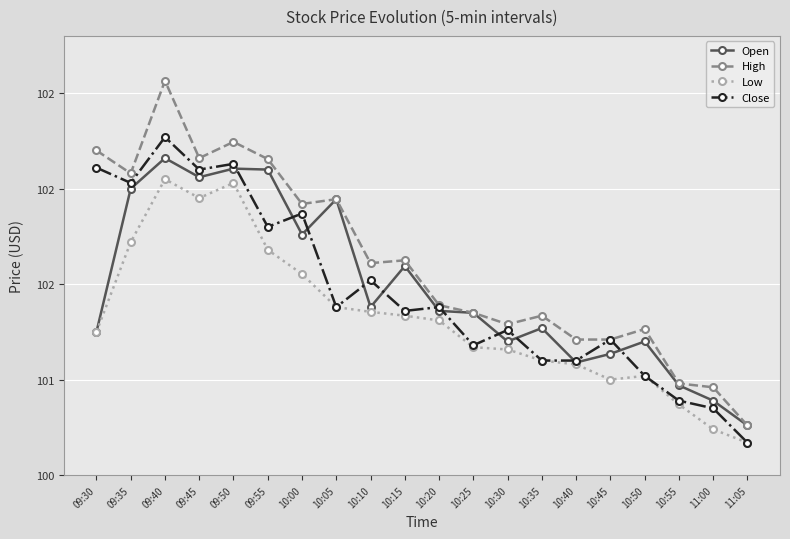

The value of Low at 10:25 is 142.4. True or false?

False